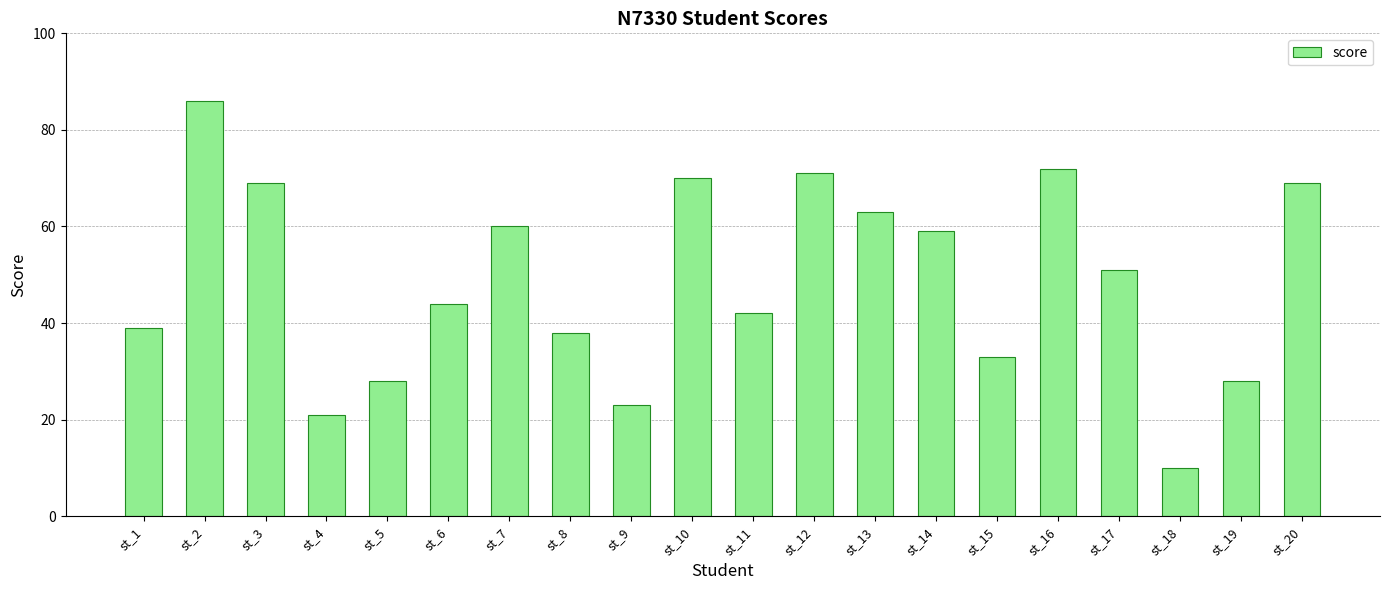

Approximately how many times larger is the value at st_9 compared to st_15?

0.7